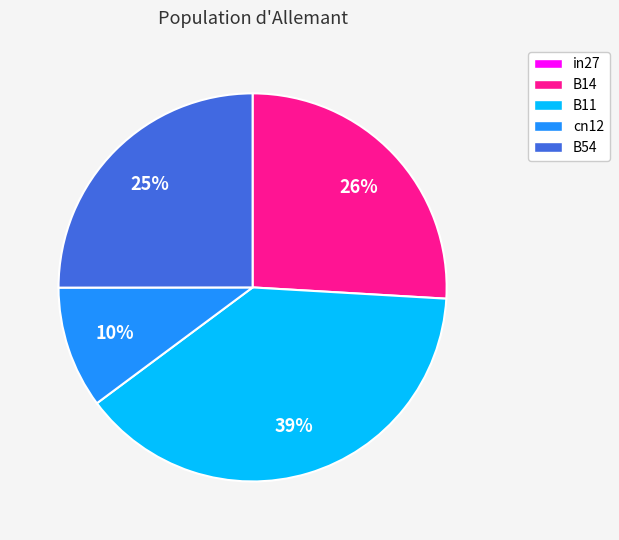

Which has a higher value, B54 or B11?

B11